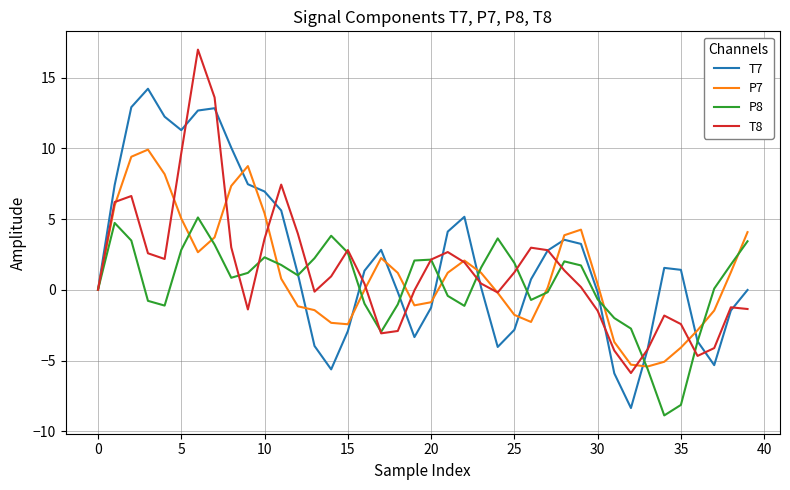

What is the lowest value of the T8 series?

-5.9